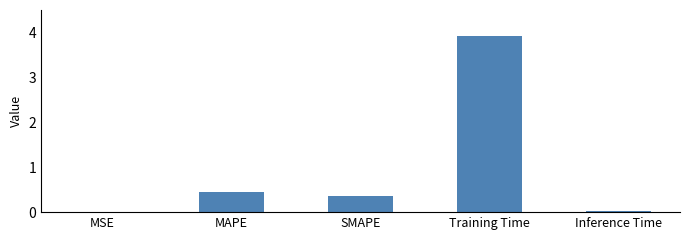

What is the sum of all values?

4.7